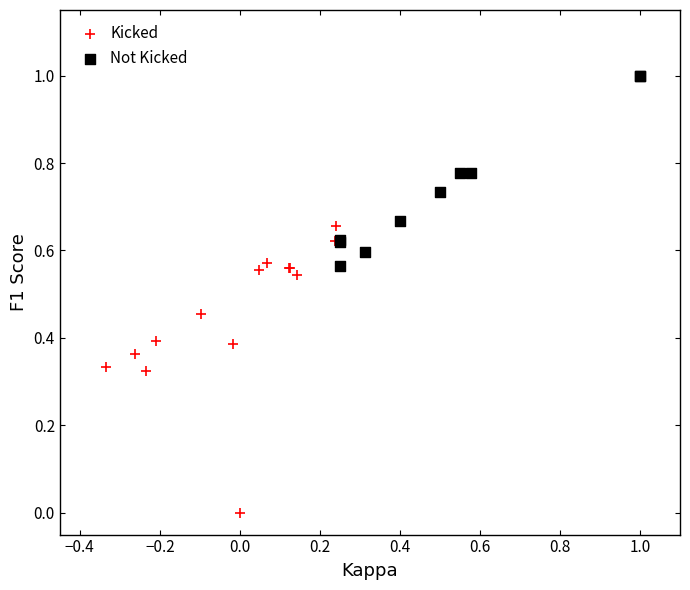

Which series reaches the maximum Y coordinate?

Not Kicked